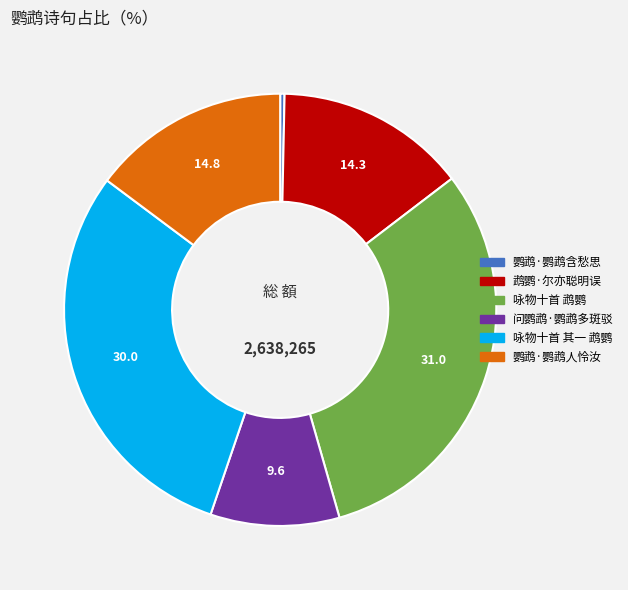

Does 咏物十首 其一 鹉鹦 account for over 50% of the chart?

No